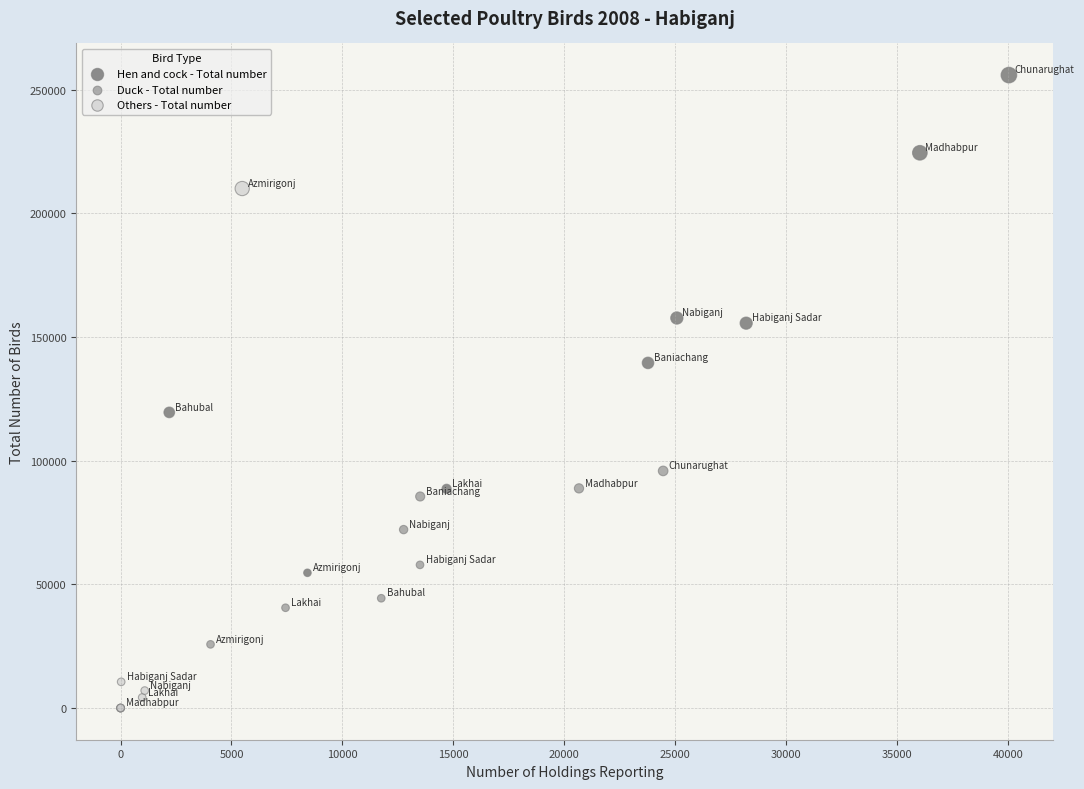

Which series reaches the minimum Y coordinate?

Others - Total number